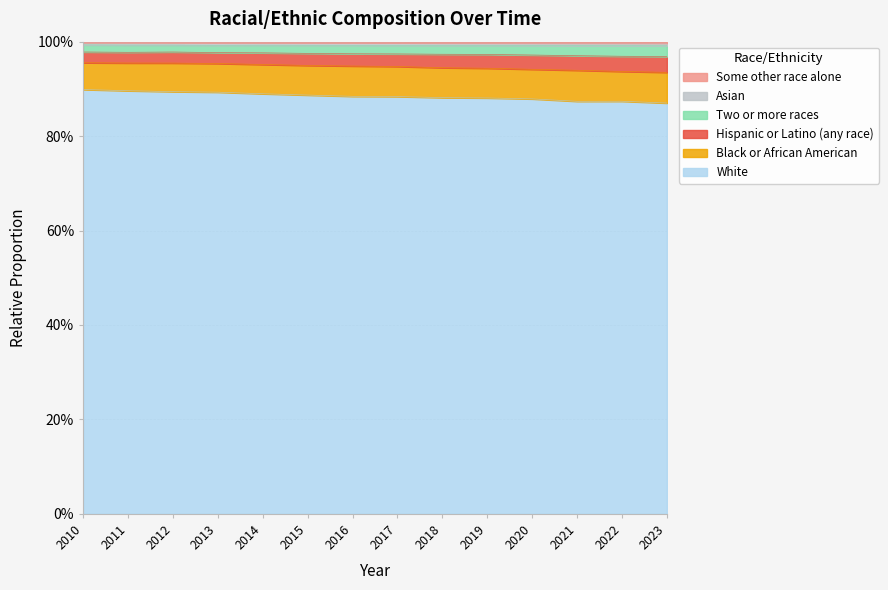

At which category does White reach its first local peak?

2022